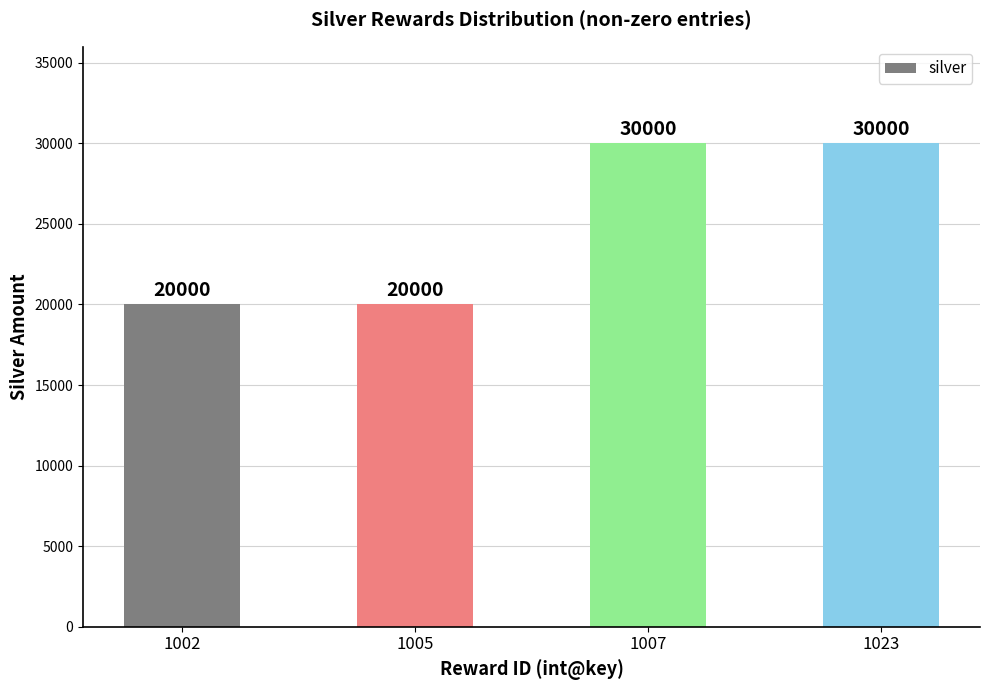

Approximately how many times larger is the value at 1005 compared to 1023?

0.7